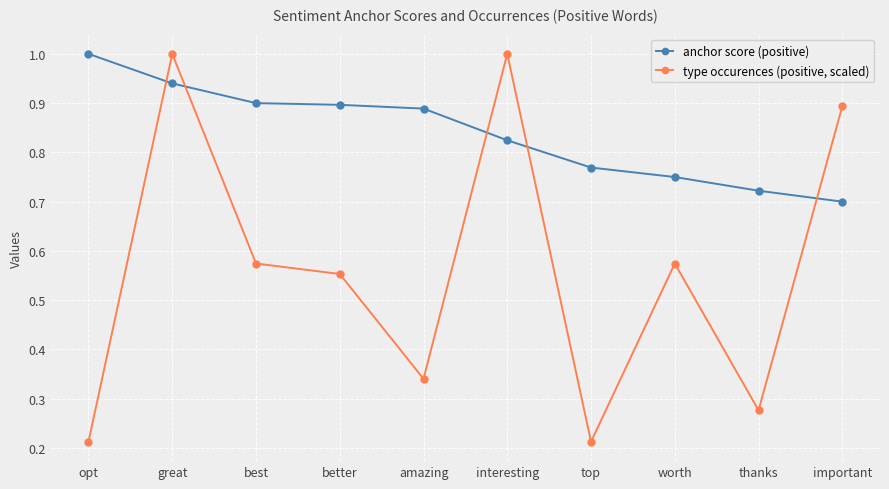

What is the greatest value displayed?

1.0